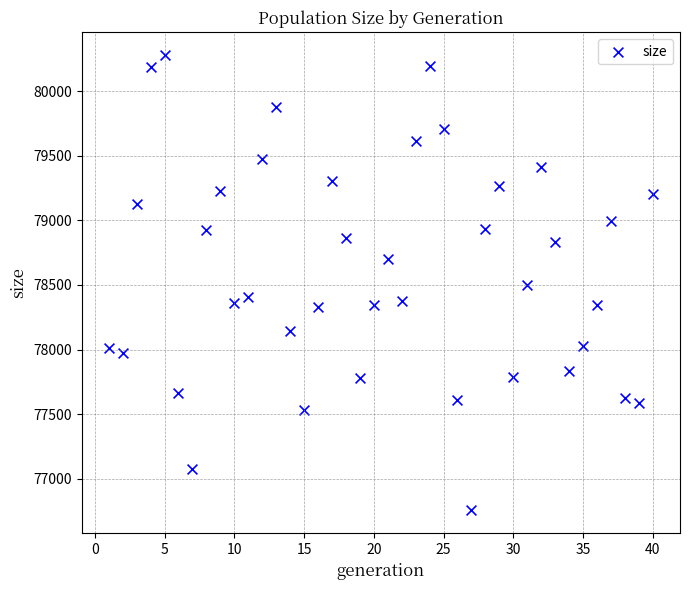

What is the range of X values (max minus min)?

39